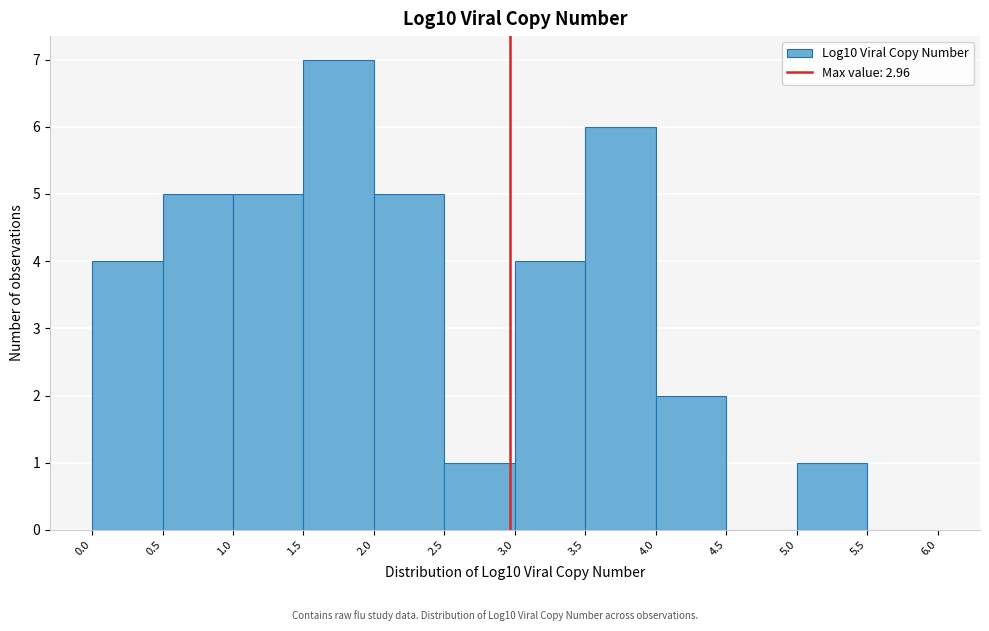

What is the height of the bar covering 4.0 to 4.5 on the x-axis? The values are not printed on the chart, so give them approximately, as read against the axis.

2